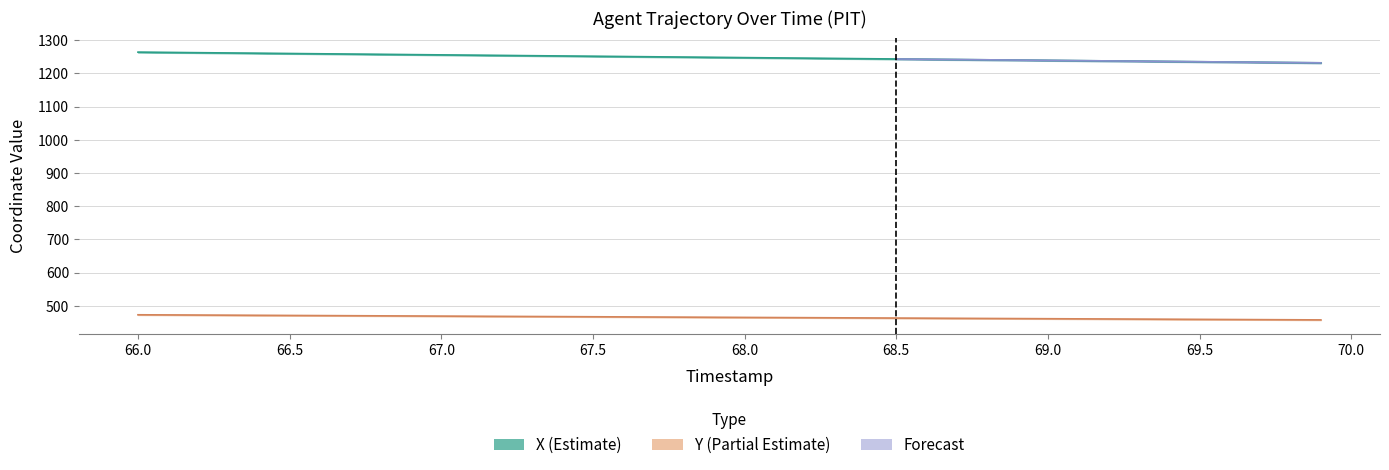

What is the value of the X point at the 14th from the left?

1253.3